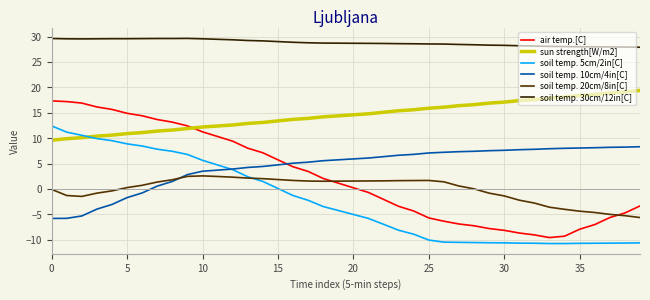

Does the chart have visible grid lines?

Yes